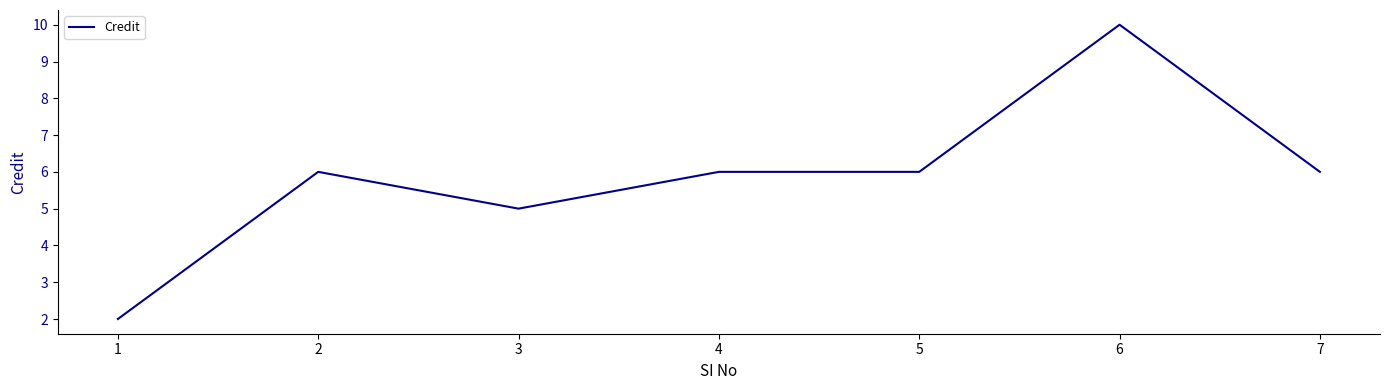

Does the chart have visible grid lines?

No